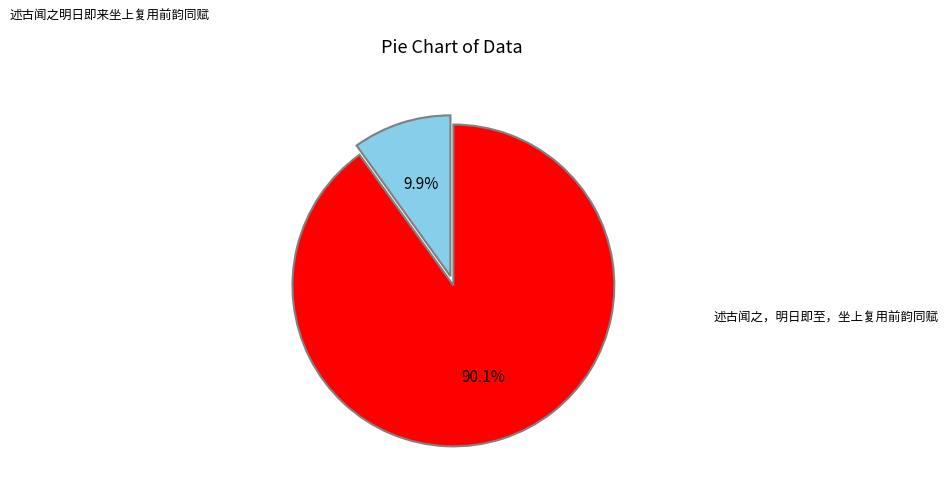

Is there any slice that represents more than half of the pie?

Yes